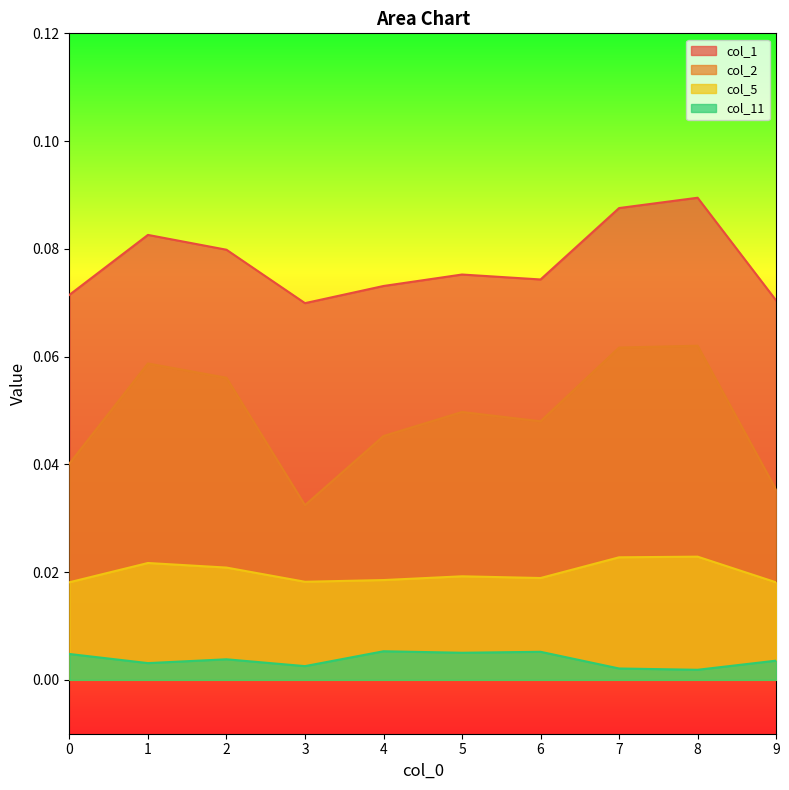

What is the sum of the col_1 values at 2 and 5?

0.2